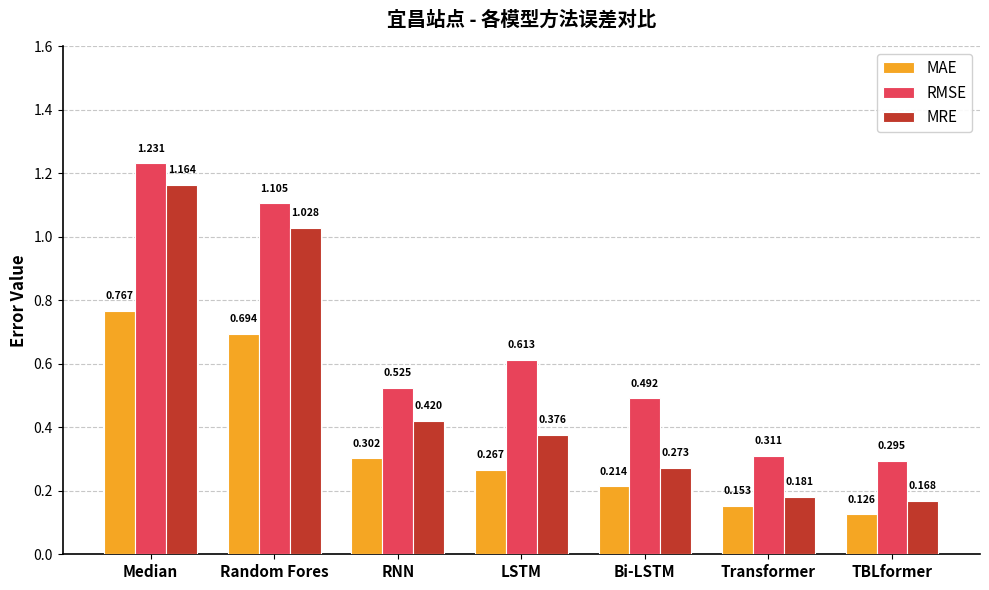

What is the label of the 4th bar from the left?

LSTM